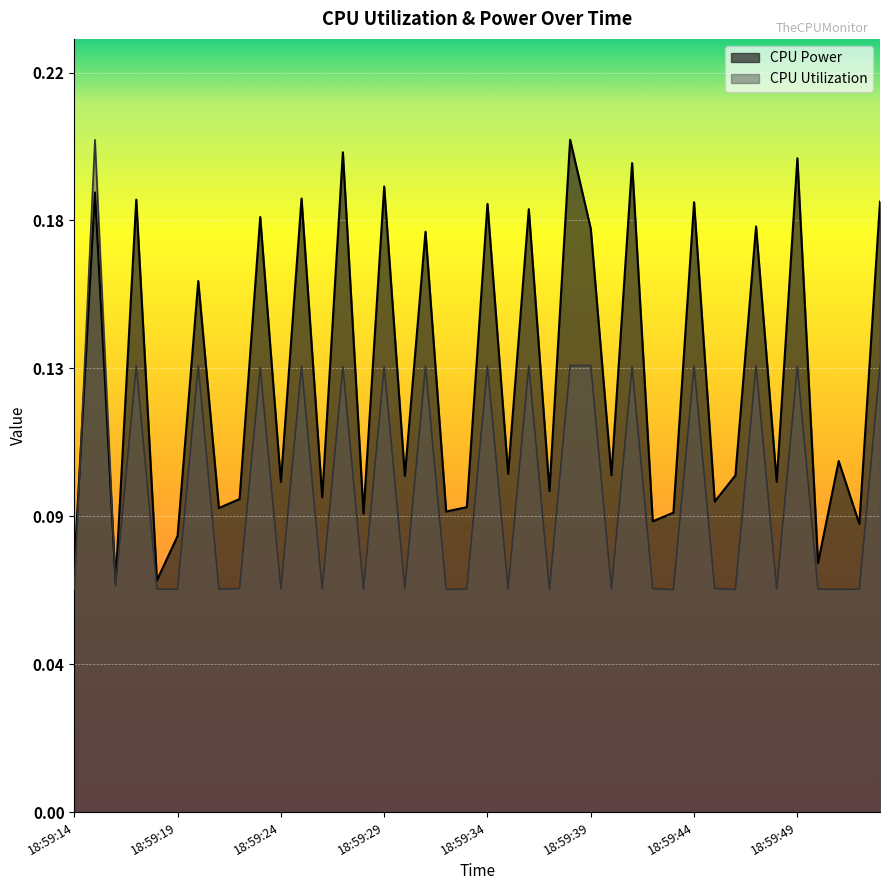

List the labels in order of CPU Power value, largest first.

18:59:38, 18:59:27, 18:59:49, 18:59:41, 18:59:29, 18:59:15, 18:59:25, 18:59:17, 18:59:53, 18:59:44, 18:59:34, 18:59:36, 18:59:23, 18:59:47, 18:59:39, 18:59:31, 18:59:20, 18:59:51, 18:59:35, 18:59:40, 18:59:46, 18:59:30, 18:59:48, 18:59:24, 18:59:37, 18:59:26, 18:59:22, 18:59:45, 18:59:33, 18:59:21, 18:59:32, 18:59:43, 18:59:28, 18:59:42, 18:59:52, 18:59:19, 18:59:50, 18:59:14, 18:59:18, 18:59:16